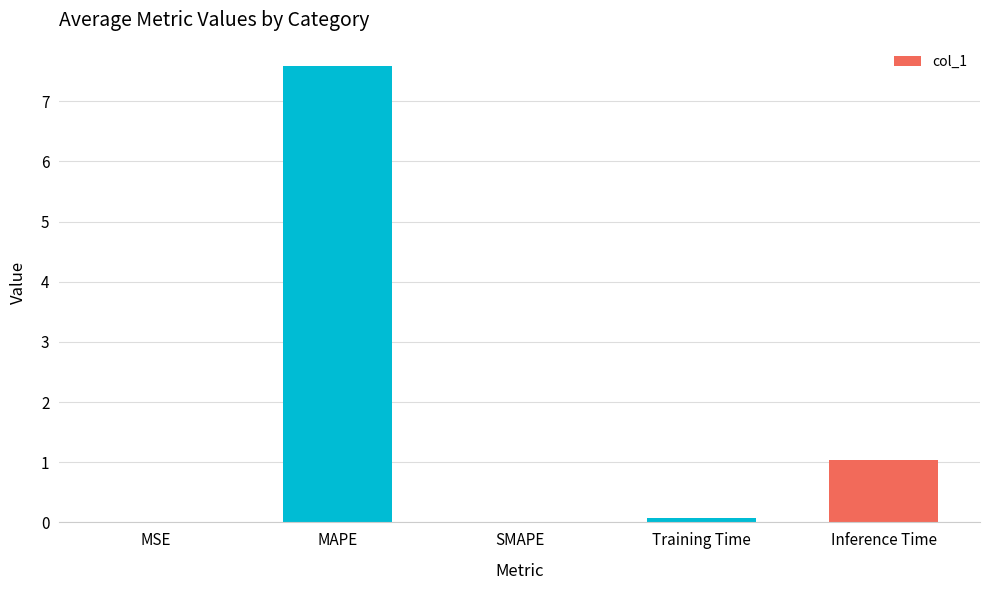

What is the change in value from SMAPE to Inference Time?

+1.0